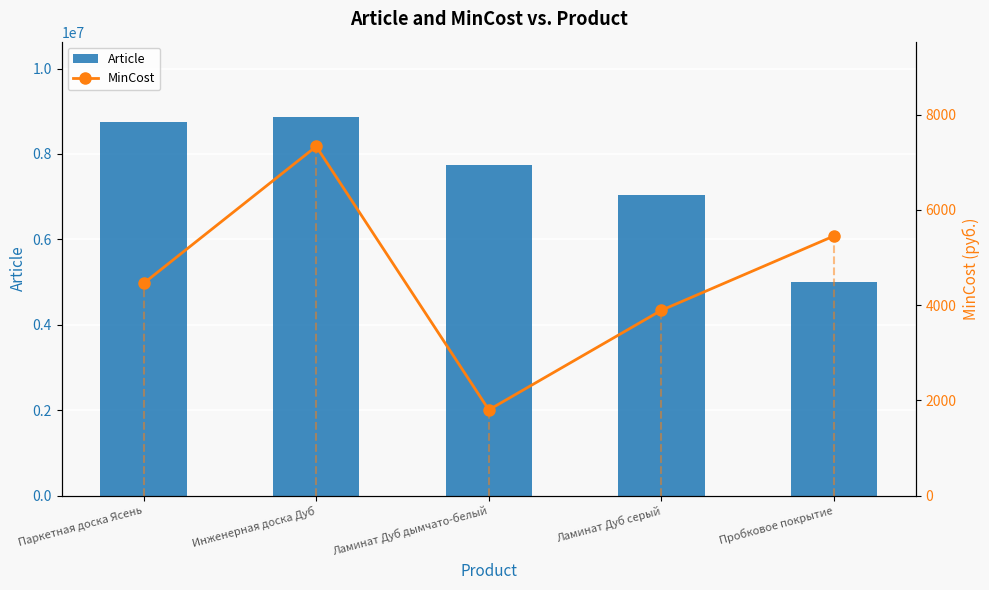

True or false: Article has a value of 3851476.0 at Инженерная доска Дуб.

False